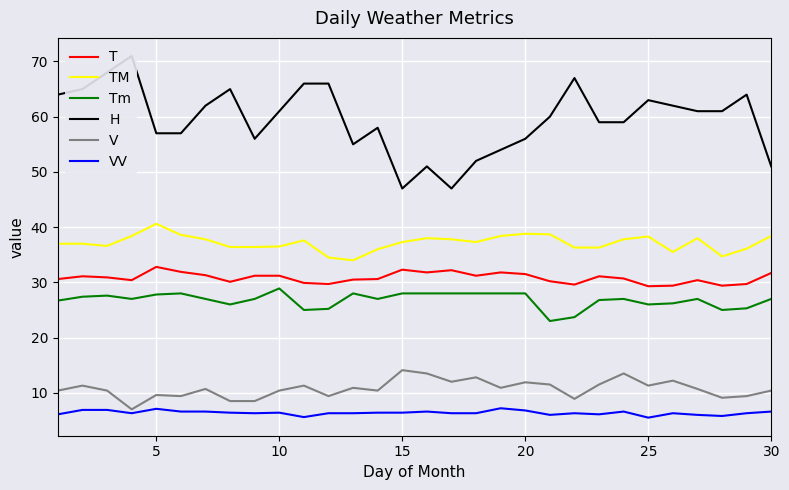

True or false: T and TM cross at least once.

False